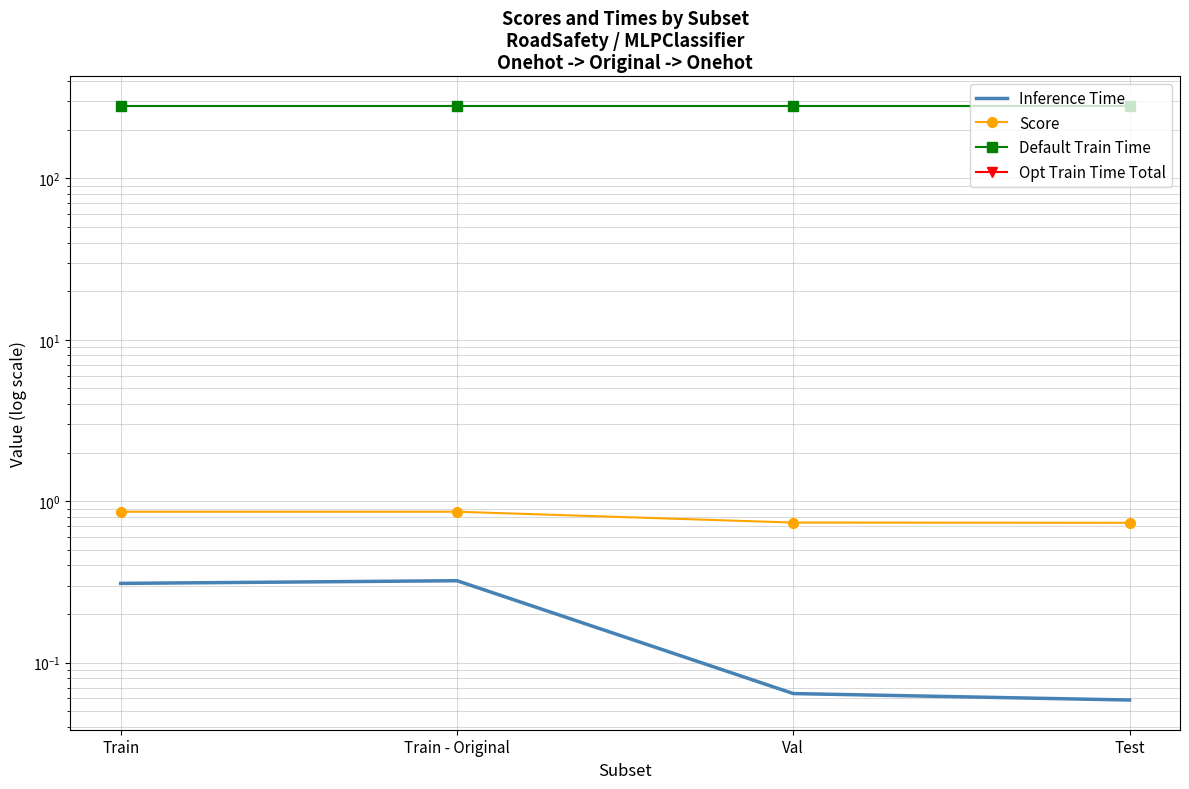

Reading left to right, what are all the values shown in this chart?

Inference Time: Train=0.3	Train - Original=0.3	Val=0.1	Test=0.1
Score: Train=0.9	Train - Original=0.9	Val=0.7	Test=0.7
Default Train Time: Train=280.8	Train - Original=280.8	Val=280.8	Test=280.8
Opt Train Time Total: Train=0.0	Train - Original=0.0	Val=0.0	Test=0.0